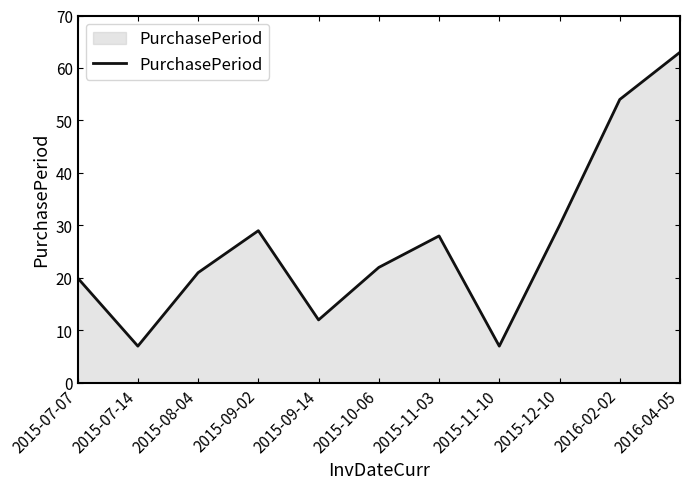

At which label is the value closest to 35?

2015-12-10